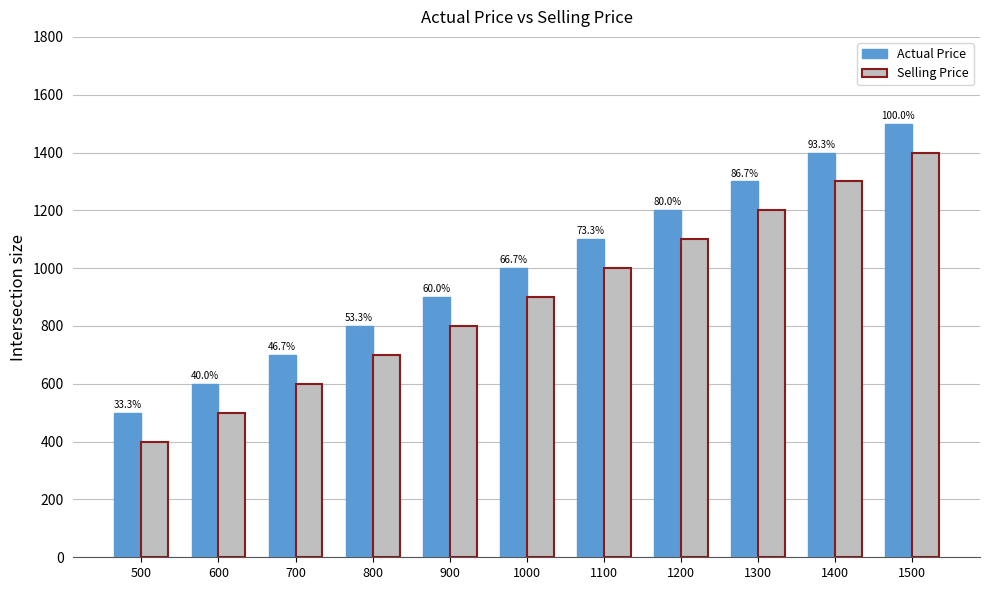

What is the value of the Selling Price bar at the 2nd from the left?

500